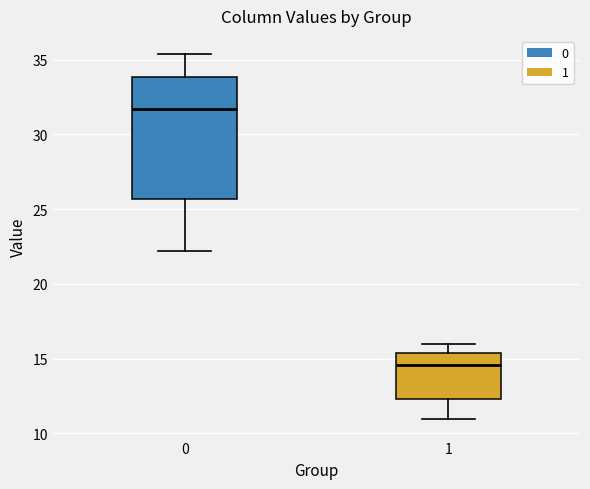

Where is the lower edge of the box at x = 0 on the y-axis? The values are not printed on the chart, so give them approximately, as read against the axis.

25.5